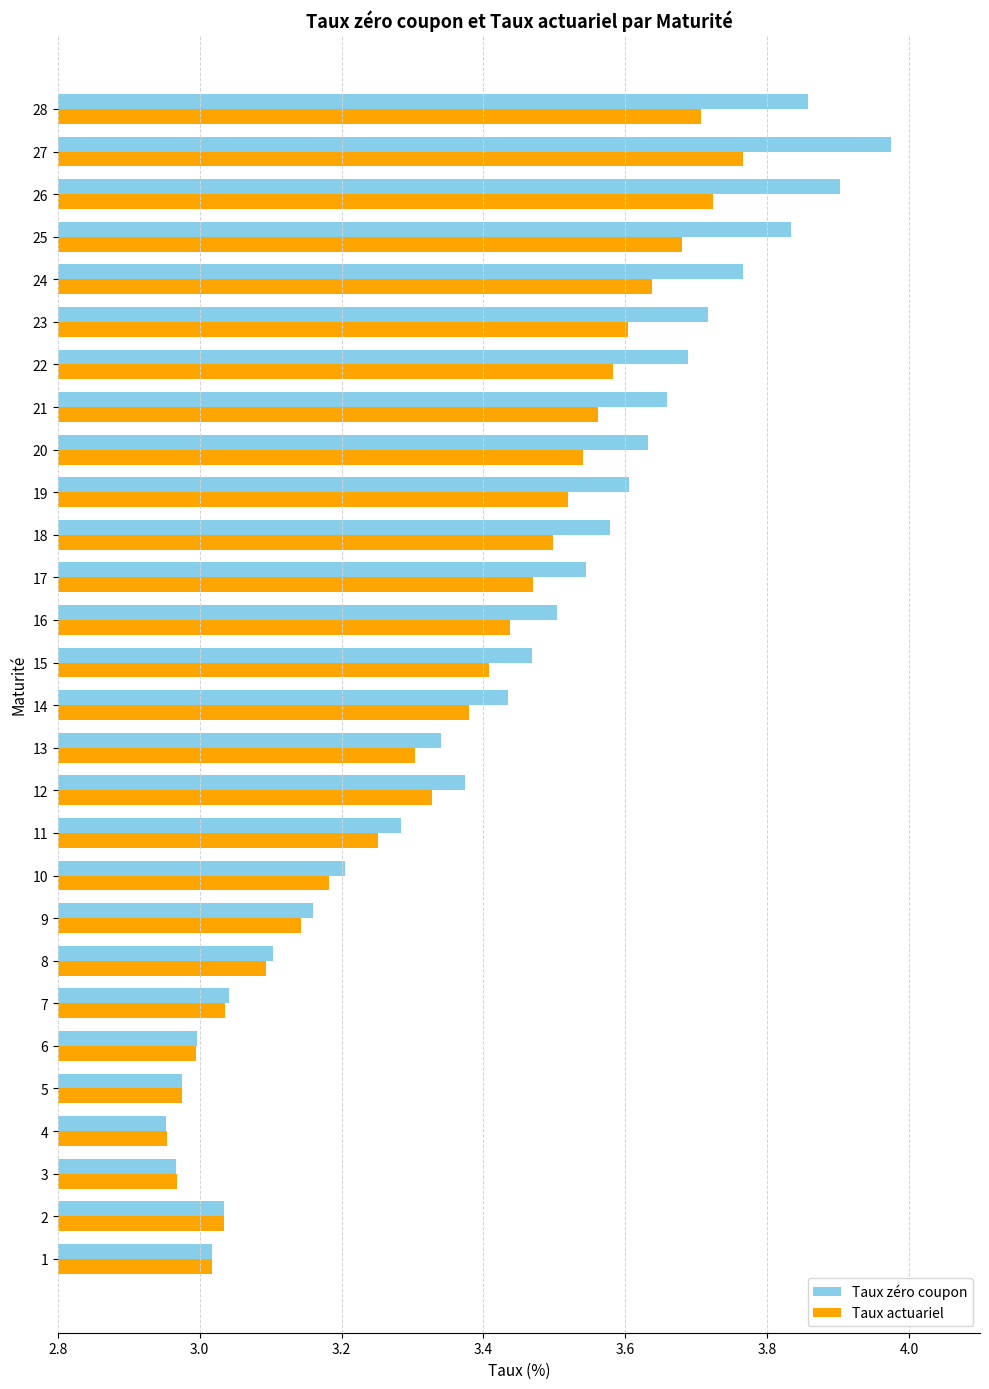

Which series has the largest total across all categories?

Taux zéro coupon